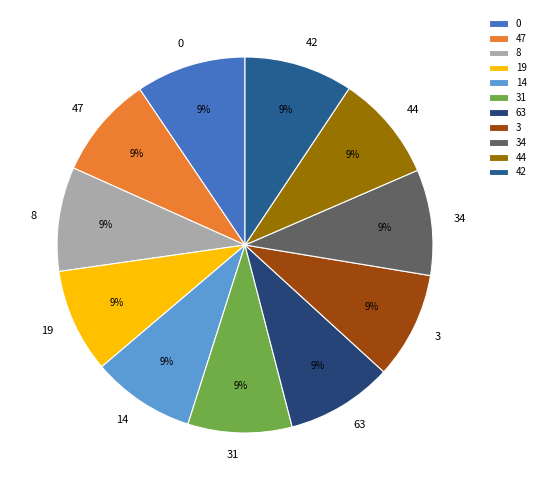

Is it true that 47 is 9% of the pie?

True